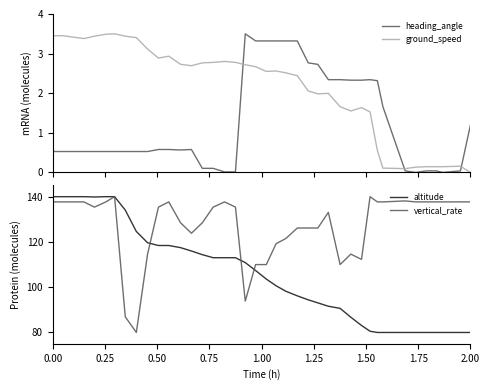

How many times do heading_angle and ground_speed cross each other?

3